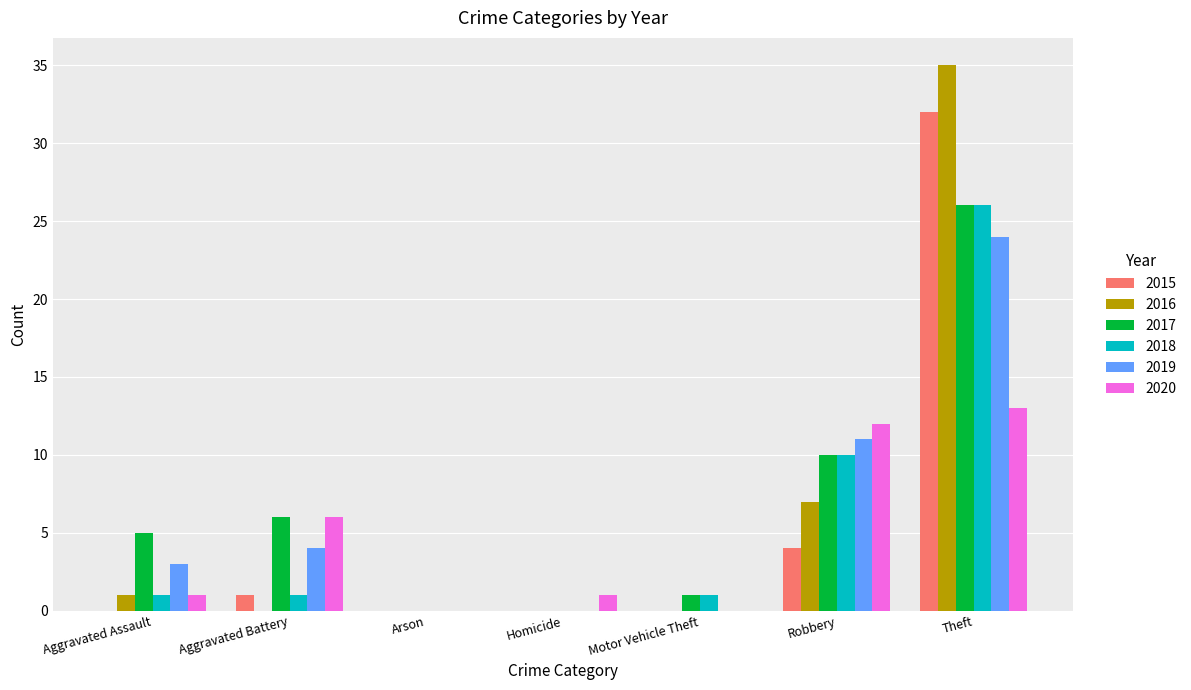

At which label does 2019 reach its peak?

Theft